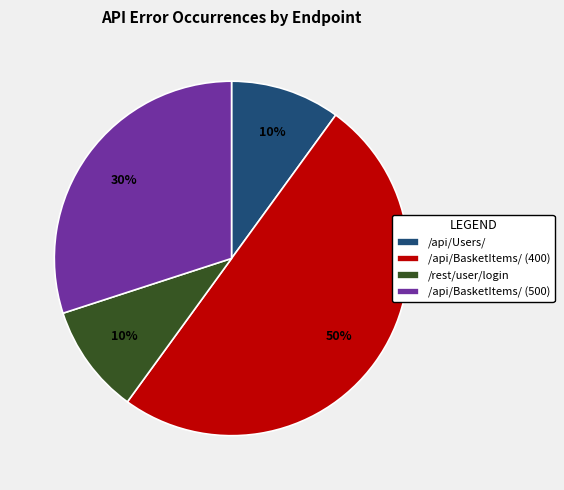

Is it true that /api/Users/ is 10% of the pie?

True